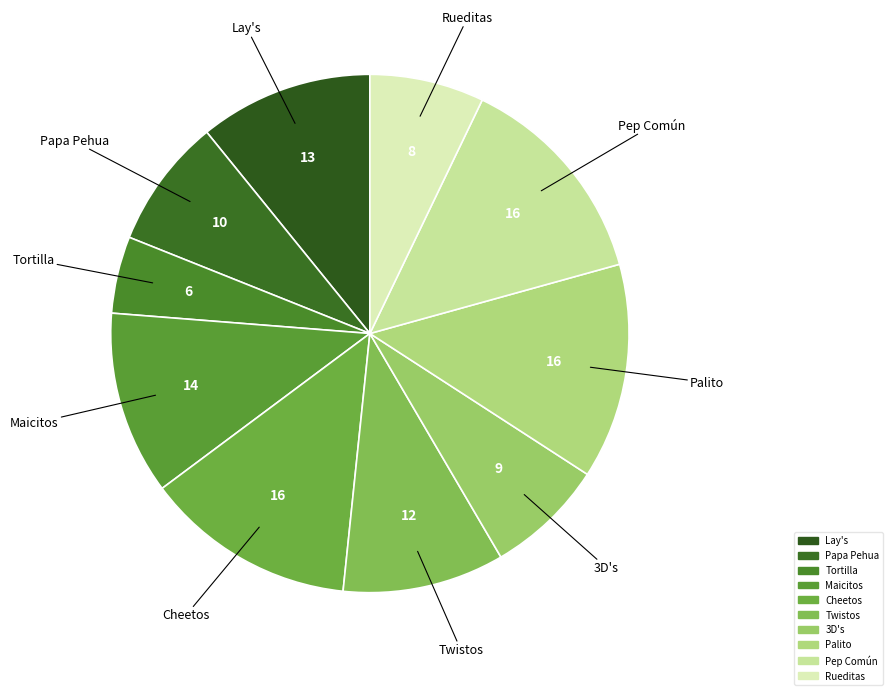

Is it true that Lay's is 22% of the pie?

False